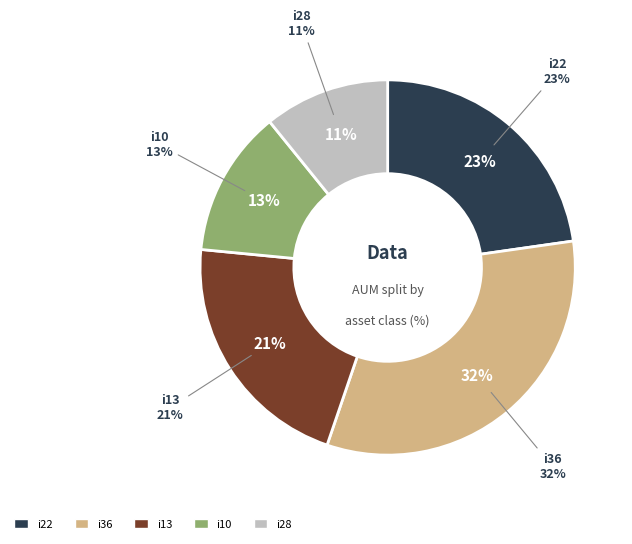

Which category has the biggest portion of the pie?

i36